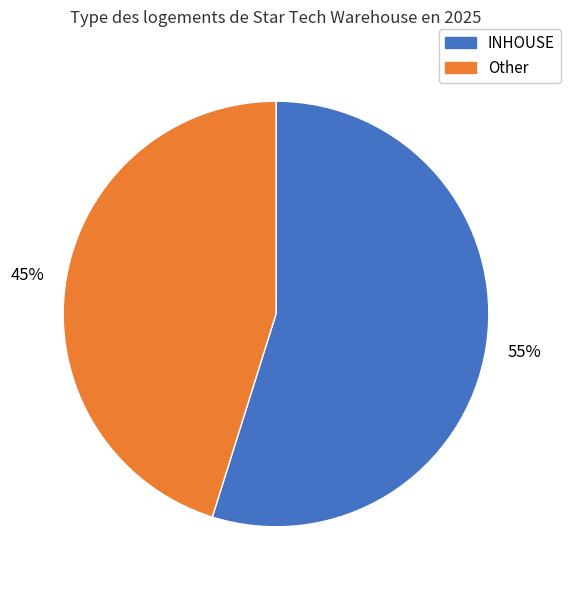

Is there any slice that represents more than half of the pie?

Yes